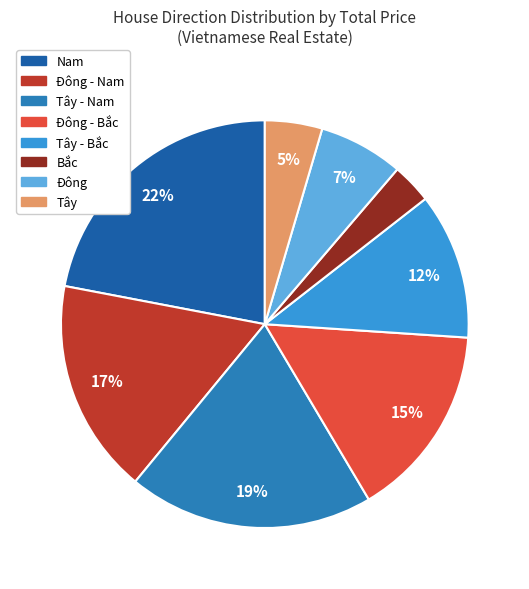

What percentage is the Tây - Nam slice, to the nearest percent?

19%